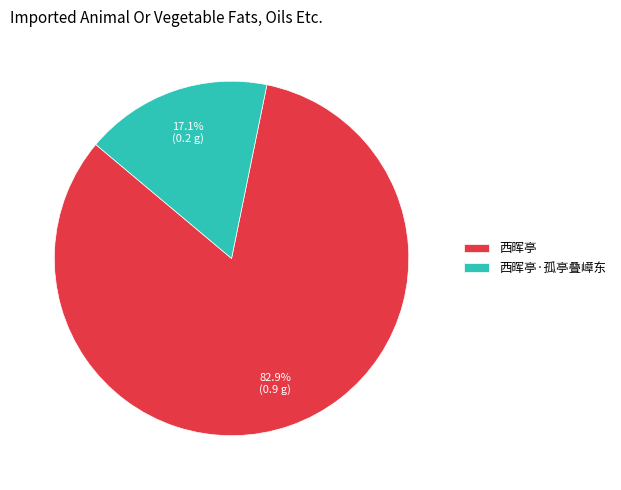

Which has a higher value, 西晖亭·孤亭叠嶂东 or 西晖亭?

西晖亭